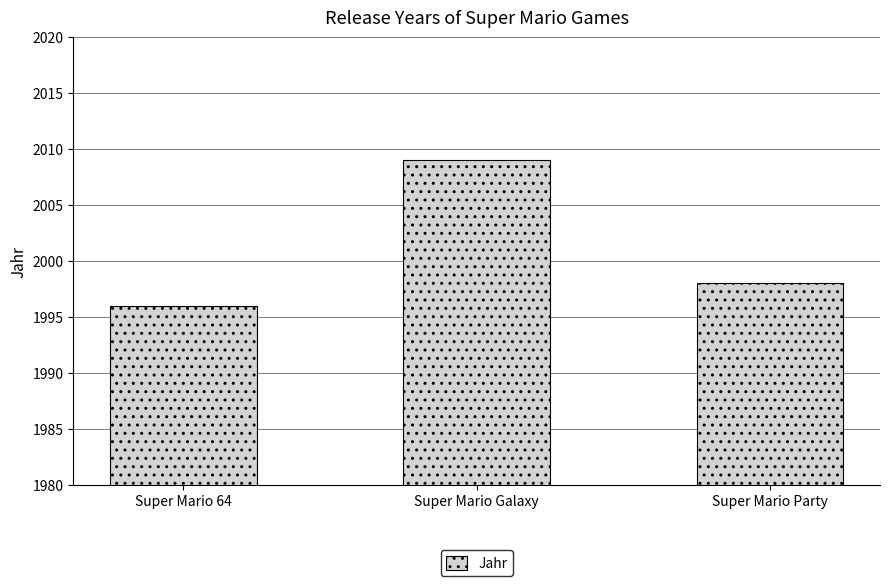

What is the maximum value shown in the chart?

2009